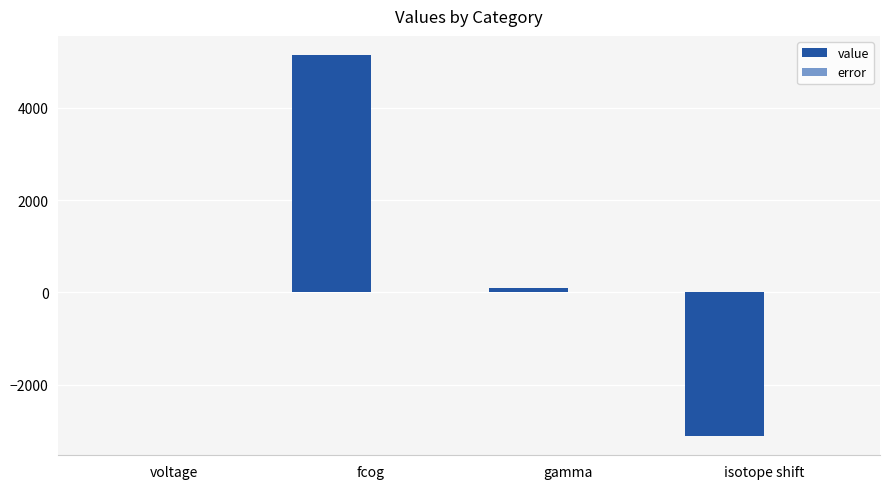

Which series has the largest total across all categories?

value